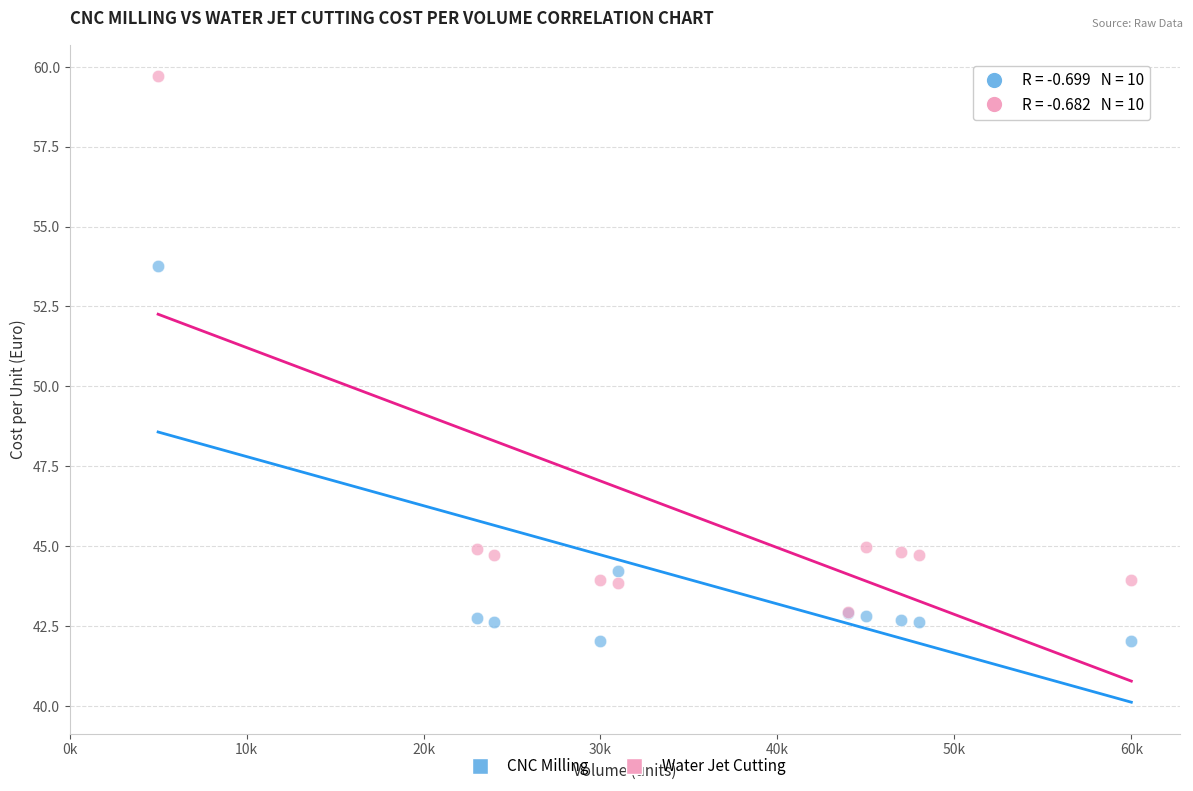

Which series reaches the minimum Y coordinate?

CNC Milling